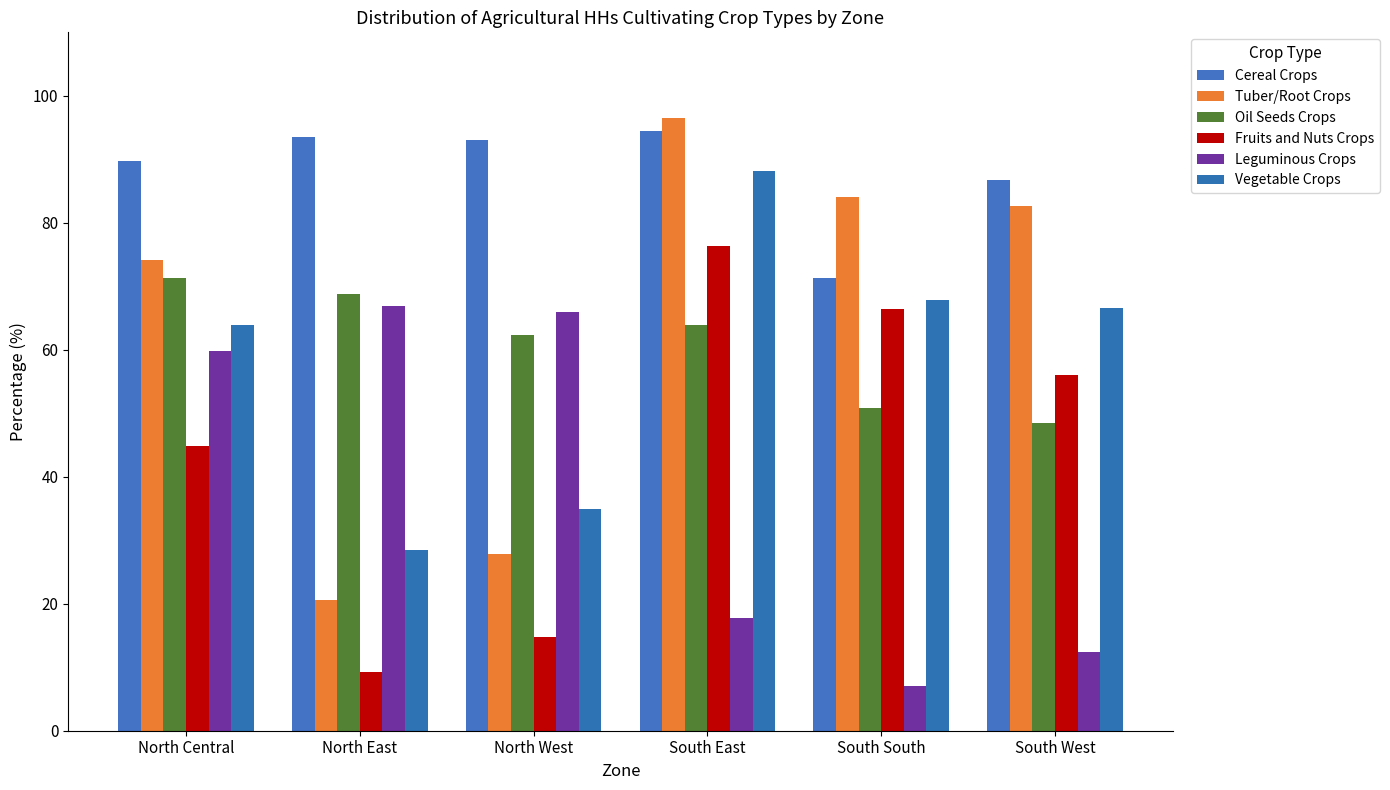

What is the greatest value displayed?

96.5